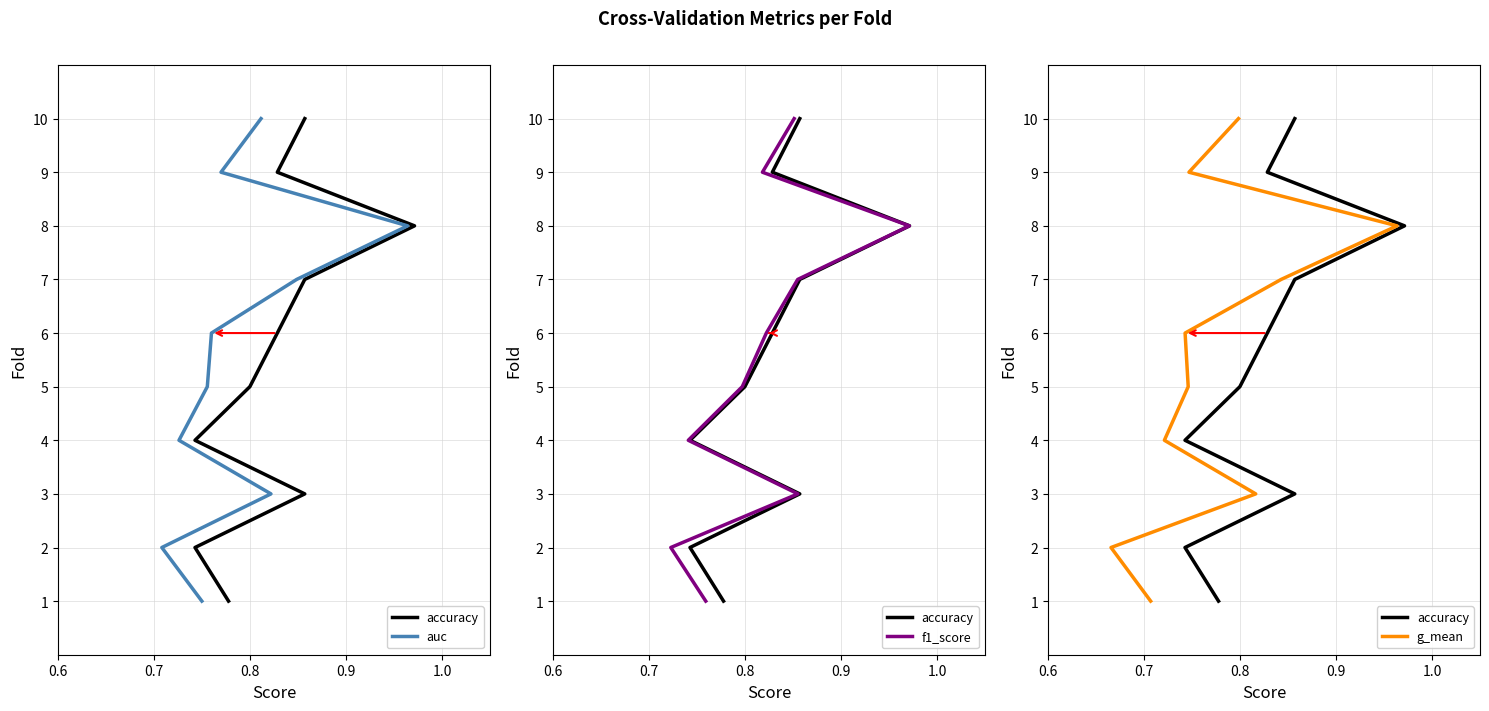

The value of auc at 0.6 is 0. True or false?

False